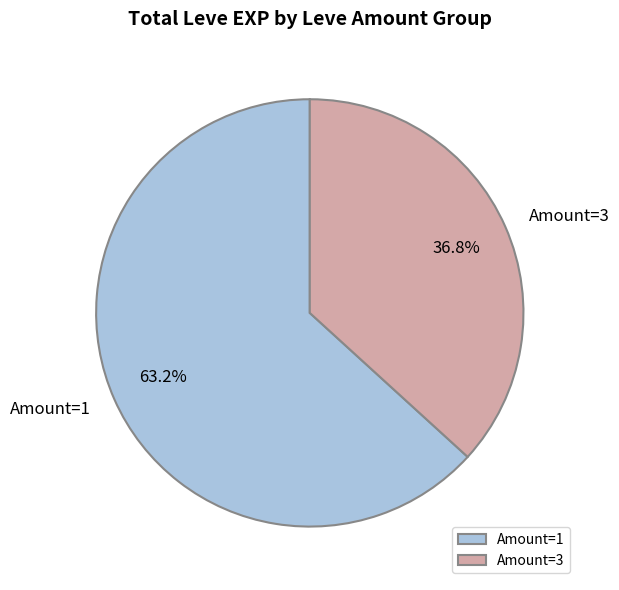

Rank the categories by value from highest to lowest.

Amount=1, Amount=3